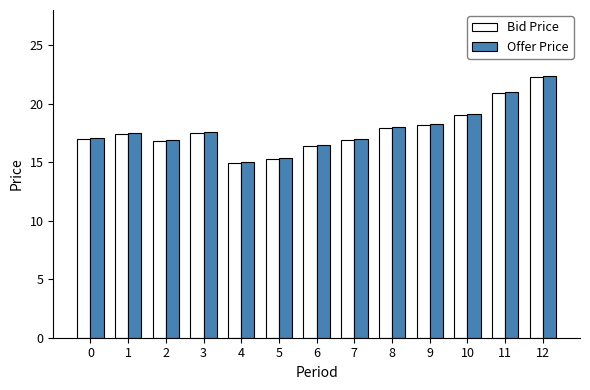

What is the difference between the Bid Price values at 1 and 11?

3.5